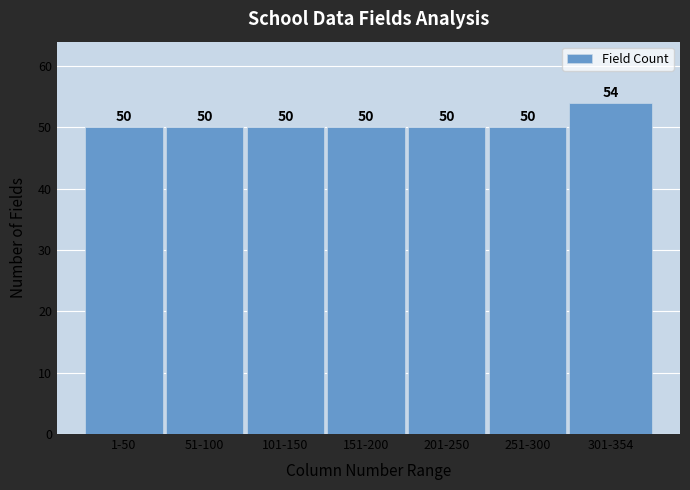

Reading right to left, list all the values displayed in this chart.

54	50	50	50	50	50	50